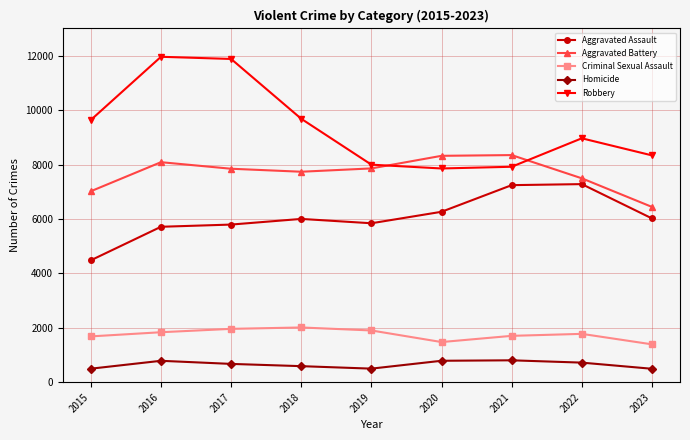

Rank the series by their maximum value, from highest to lowest.

Robbery, Aggravated Battery, Aggravated Assault, Criminal Sexual Assault, Homicide